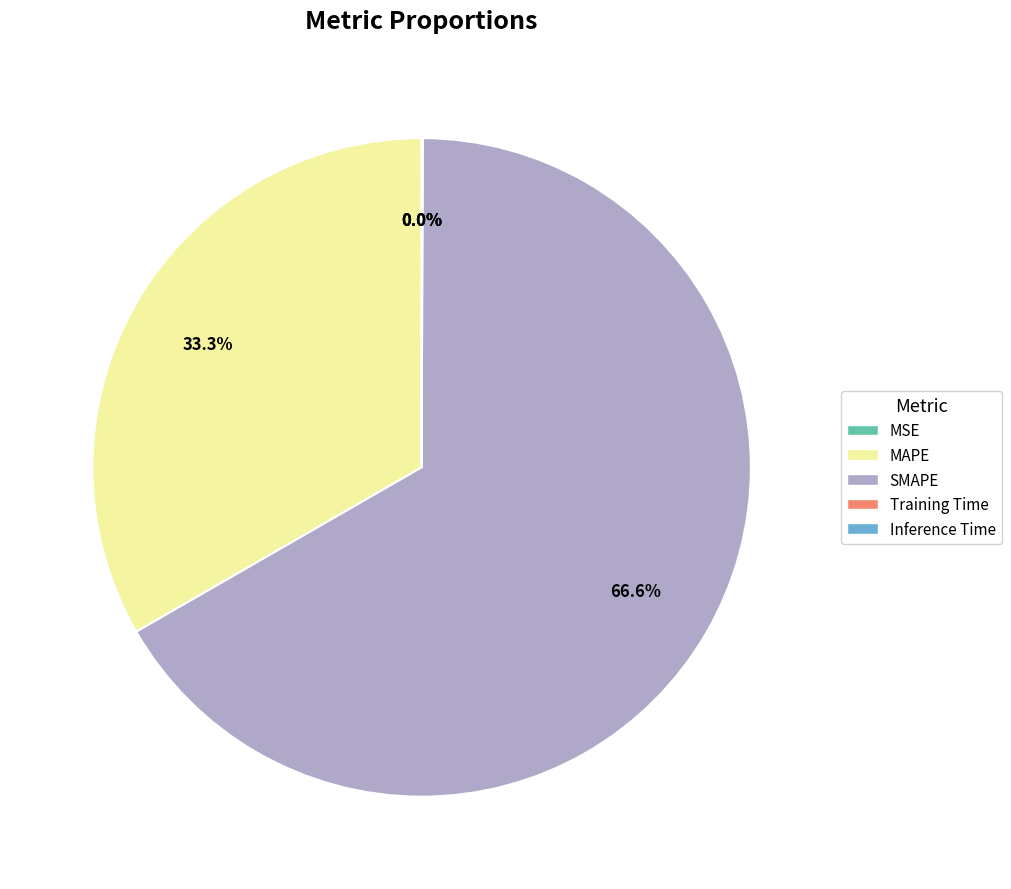

Which slice represents more than half of the pie?

SMAPE